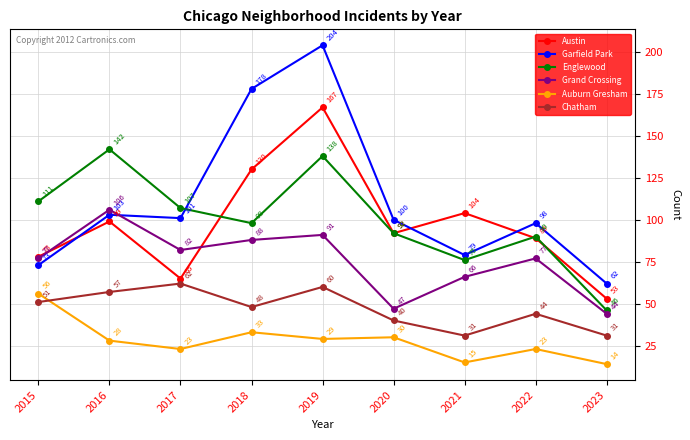

What is the sum of all Auburn Gresham values?

251